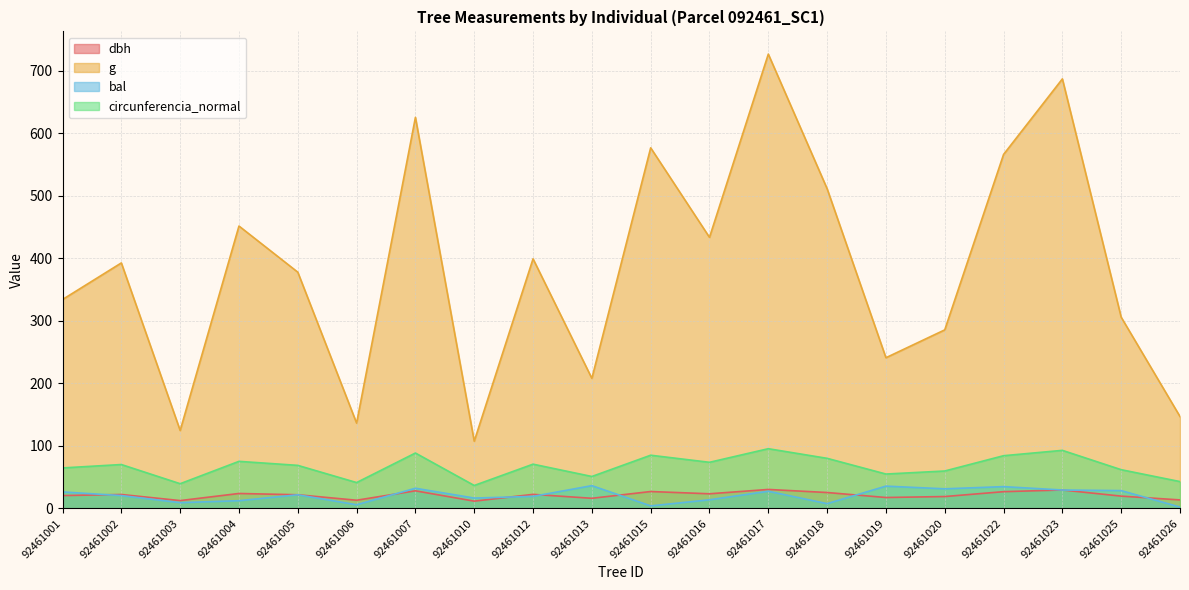

What is the difference between the second highest and second lowest values in the dbh series?

17.0